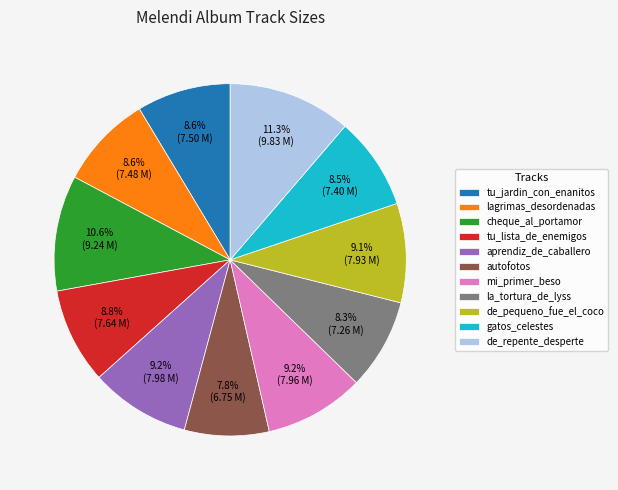

Does de_pequeno_fue_el_coco represent more than half of the total?

No